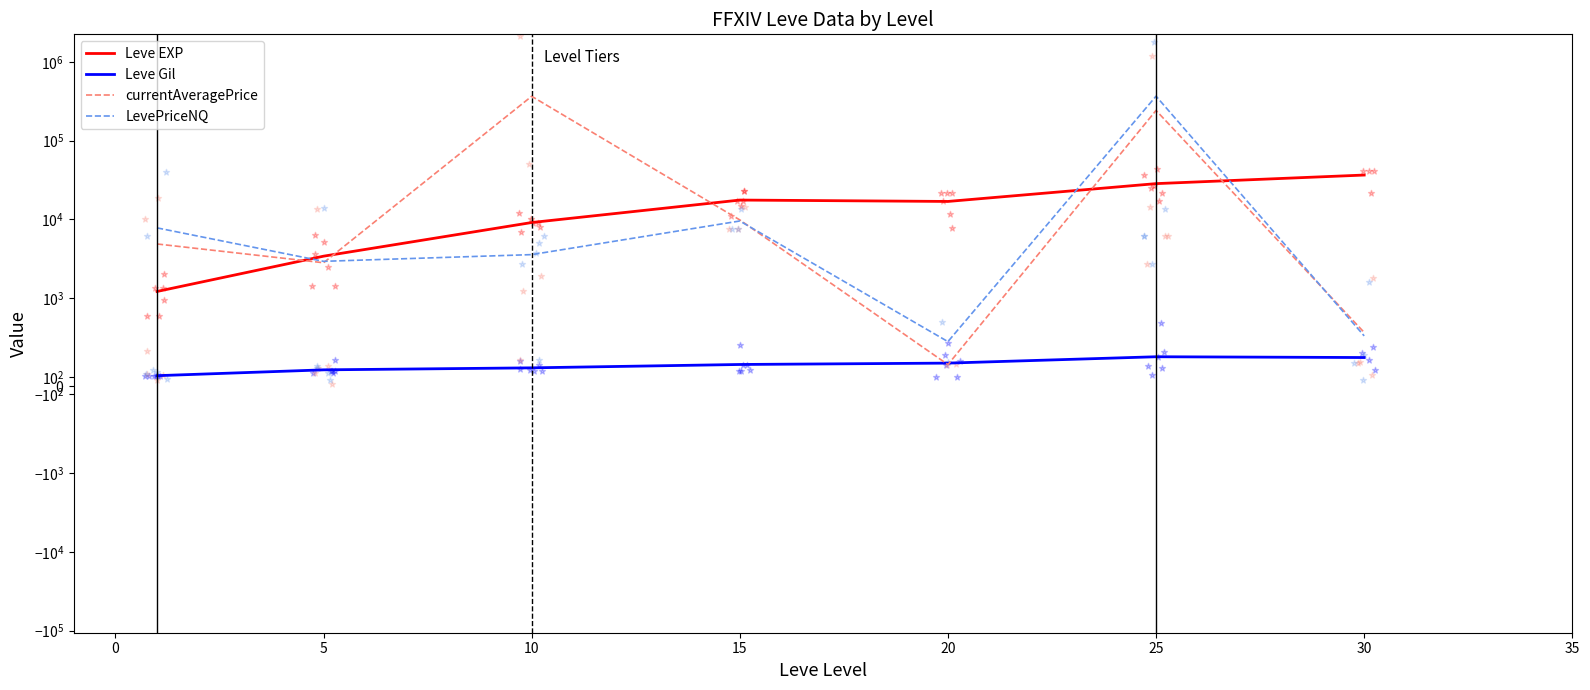

Which series reaches the maximum Y coordinate?

LevePriceNQ